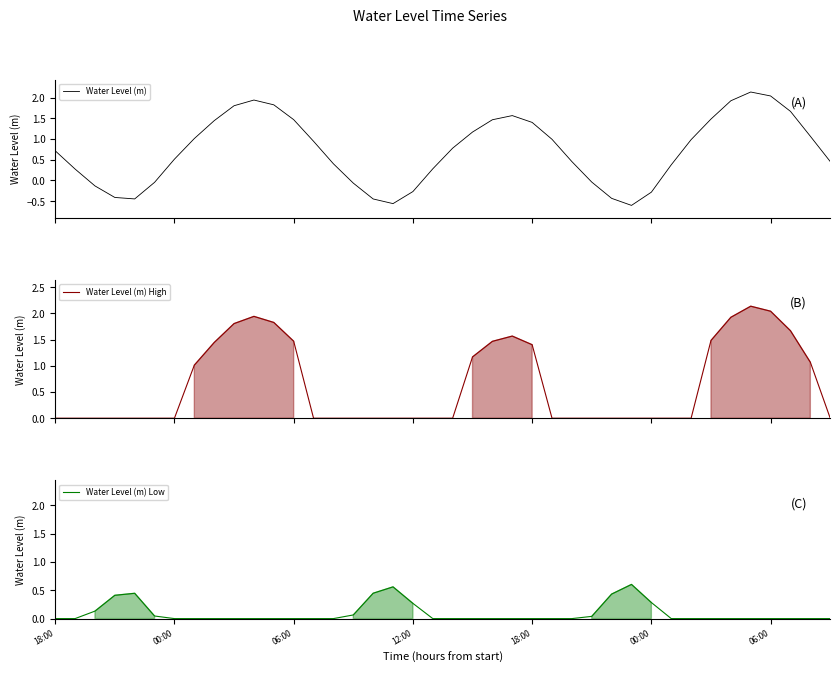

How many data points does each series have?

40